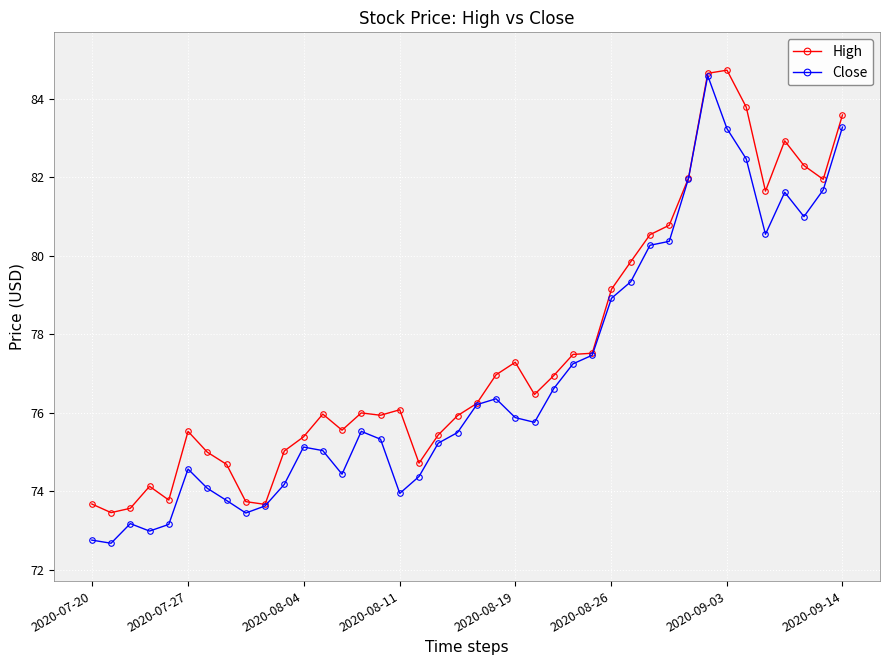

True or false: High has more than 0 interior local peaks.

True